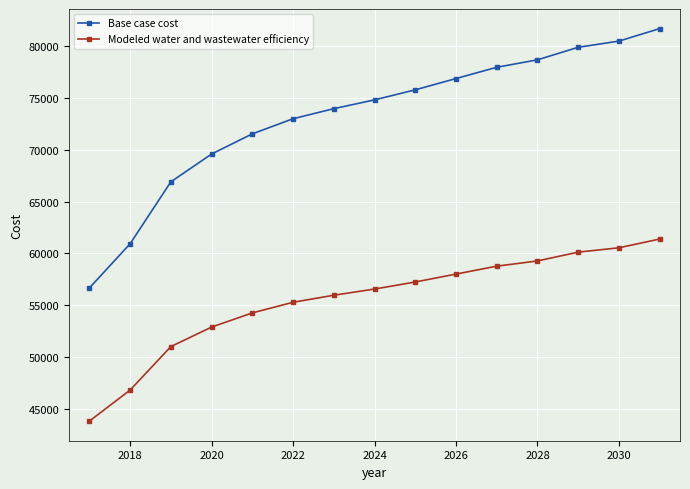

Reading left to right, extract all data points from this chart.

Base case cost: 56667.0	60933.2	66904.5	69584.7	71531.7	72990.3	73960.6	74808.7	75777.1	76865.5	77951.4	78671.2	79879.3	80476.8	81680.6
Modeled water and wastewater efficiency: 43829.7	46824.5	51016.1	52897.5	54264.2	55288.1	55969.1	56564.4	57244.1	58008.1	58770.3	59275.5	60123.4	60542.7	61387.7